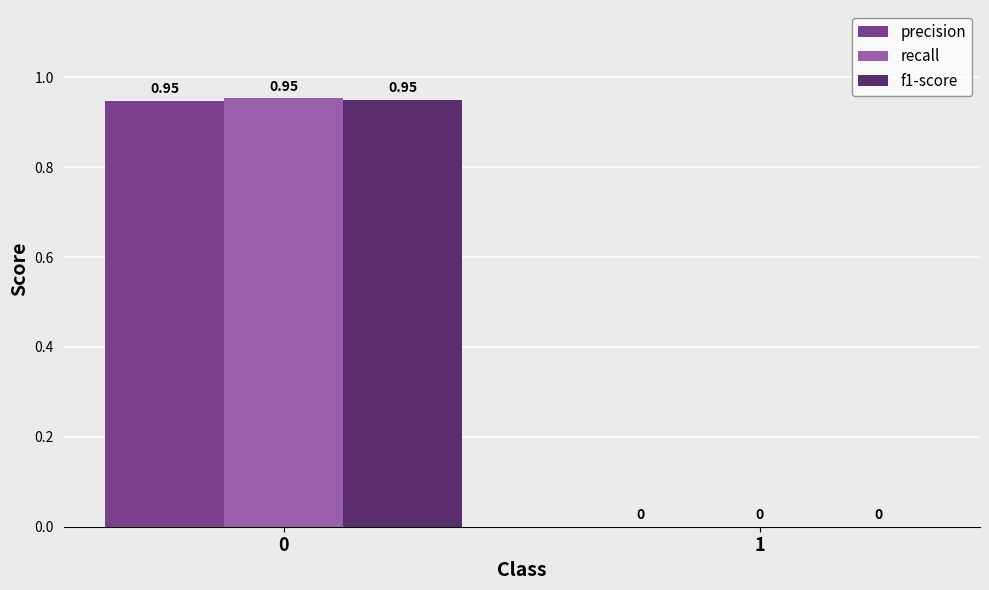

What are all the series names shown in the legend?

precision, recall, f1-score